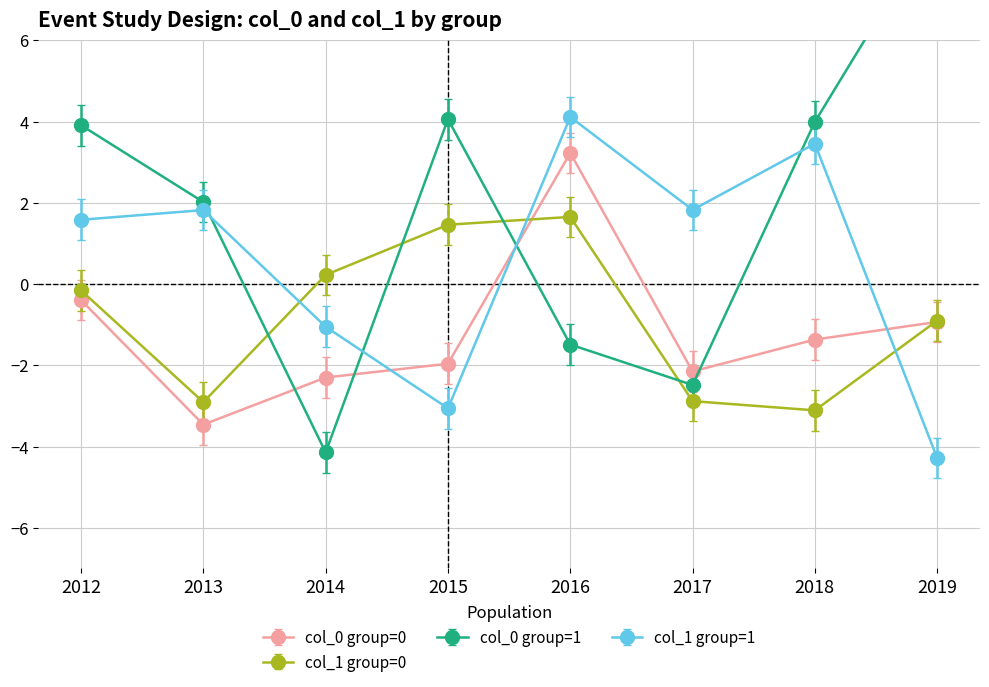

Which series has the largest range (max minus min)?

col_0_group1